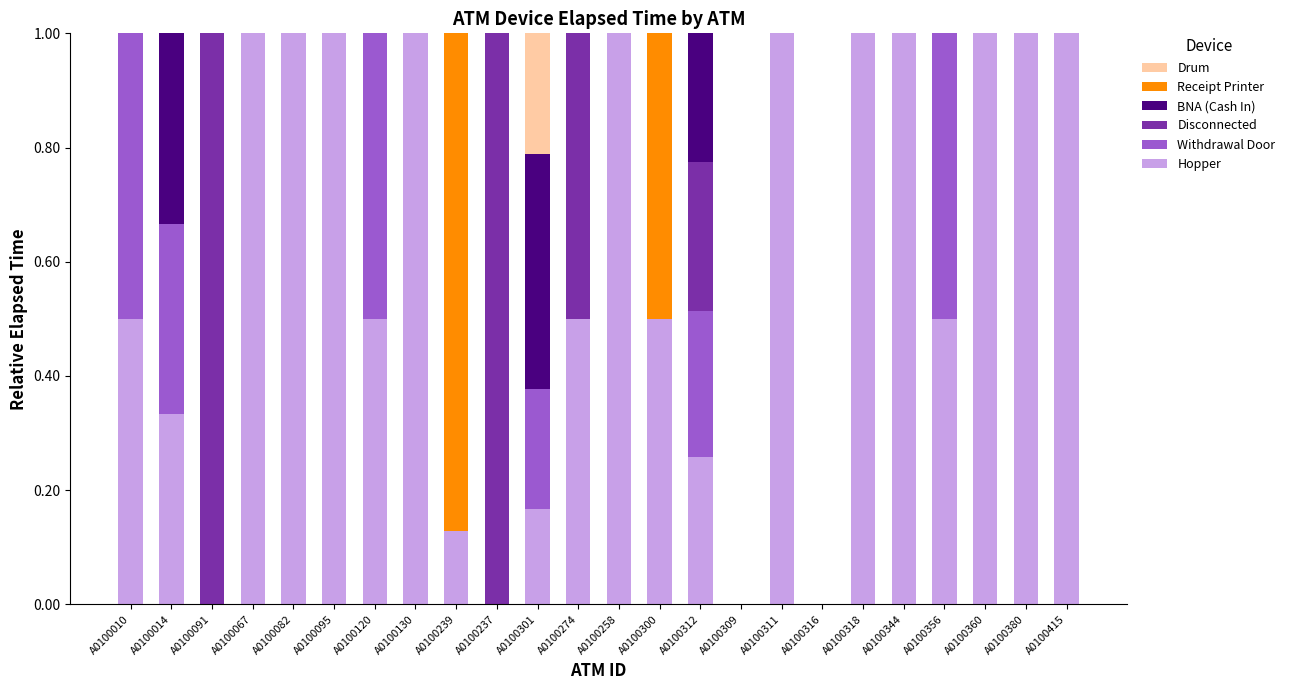

What is the maximum value for Hopper?

1.0